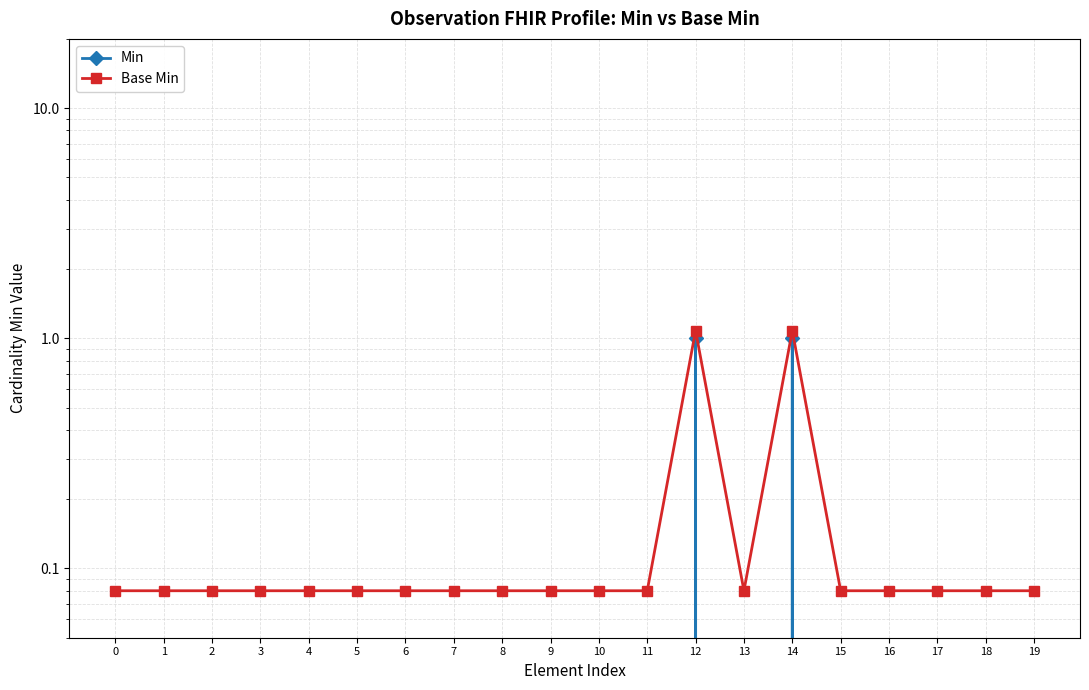

What is the sum of the Base Min values at 6 and 17?

0.2